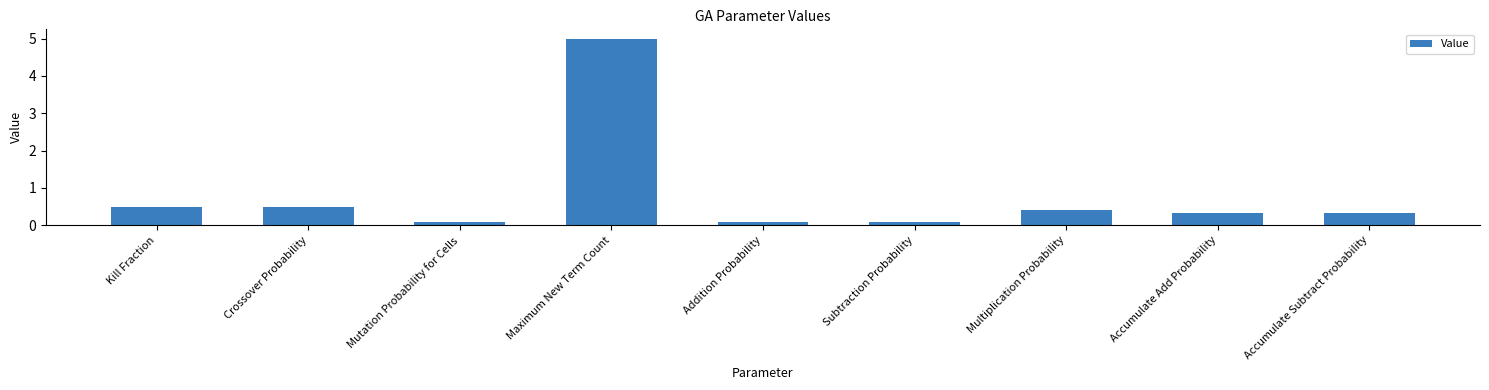

What is the label of the 4th bar from the right?

Subtraction Probability